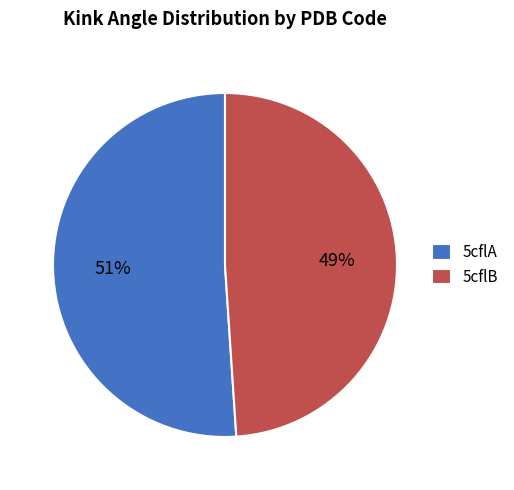

Is it true that 5cflB is 56% of the pie?

False